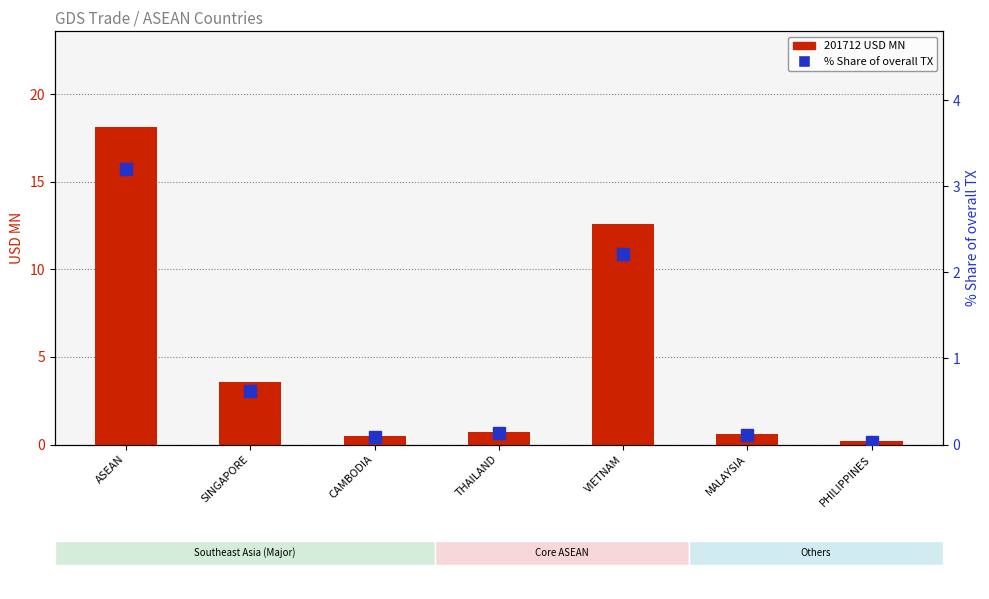

What is the average value of the 201712 USD MN series?

5.2